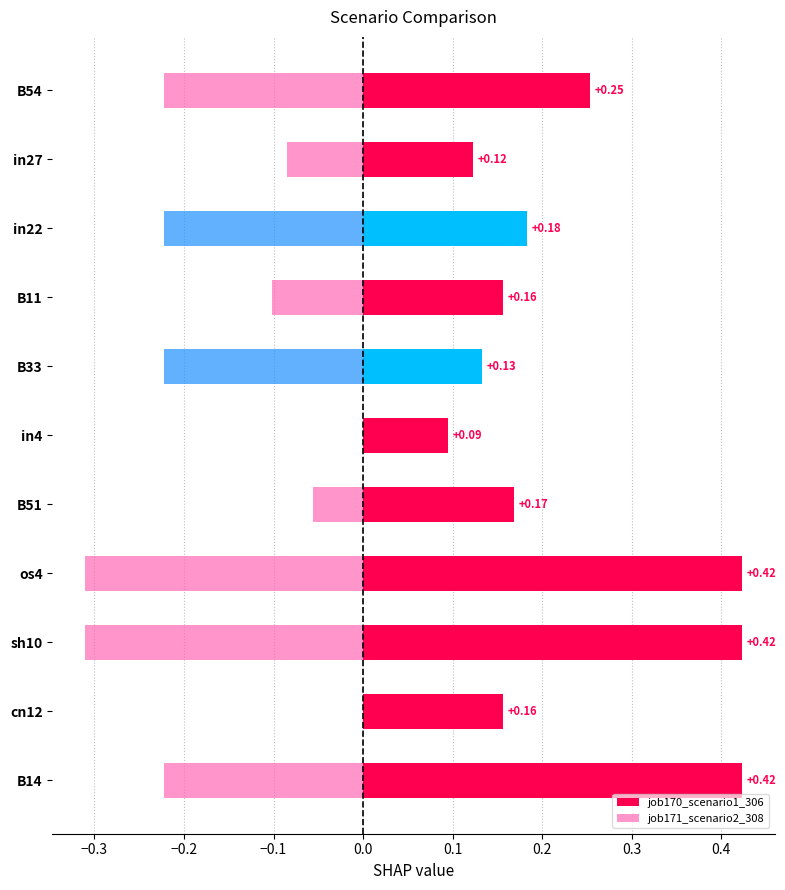

Which has a higher value, os4 or B51?

os4